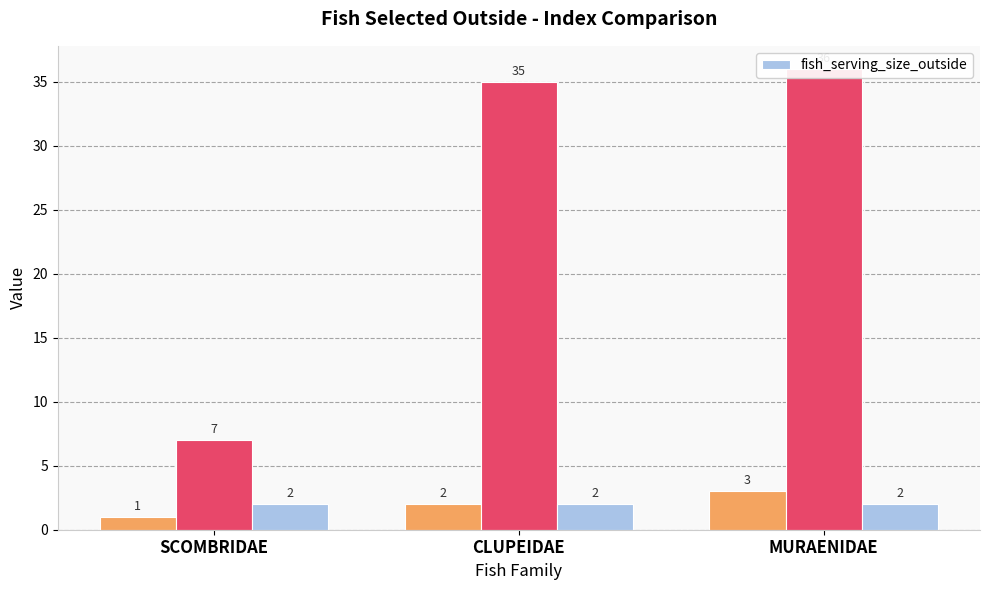

What is the difference between the second highest and minimum values in the _parent_index series?

28